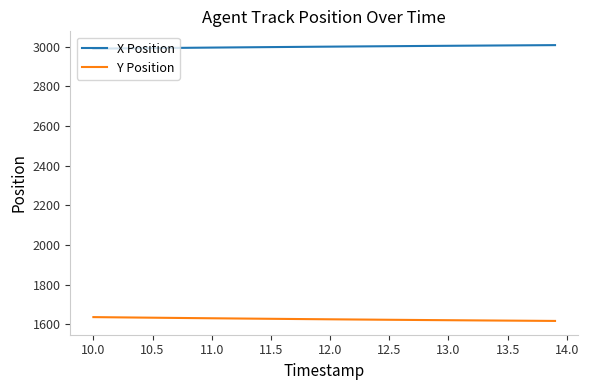

True or false: X Position and Y Position intersect in this chart.

False